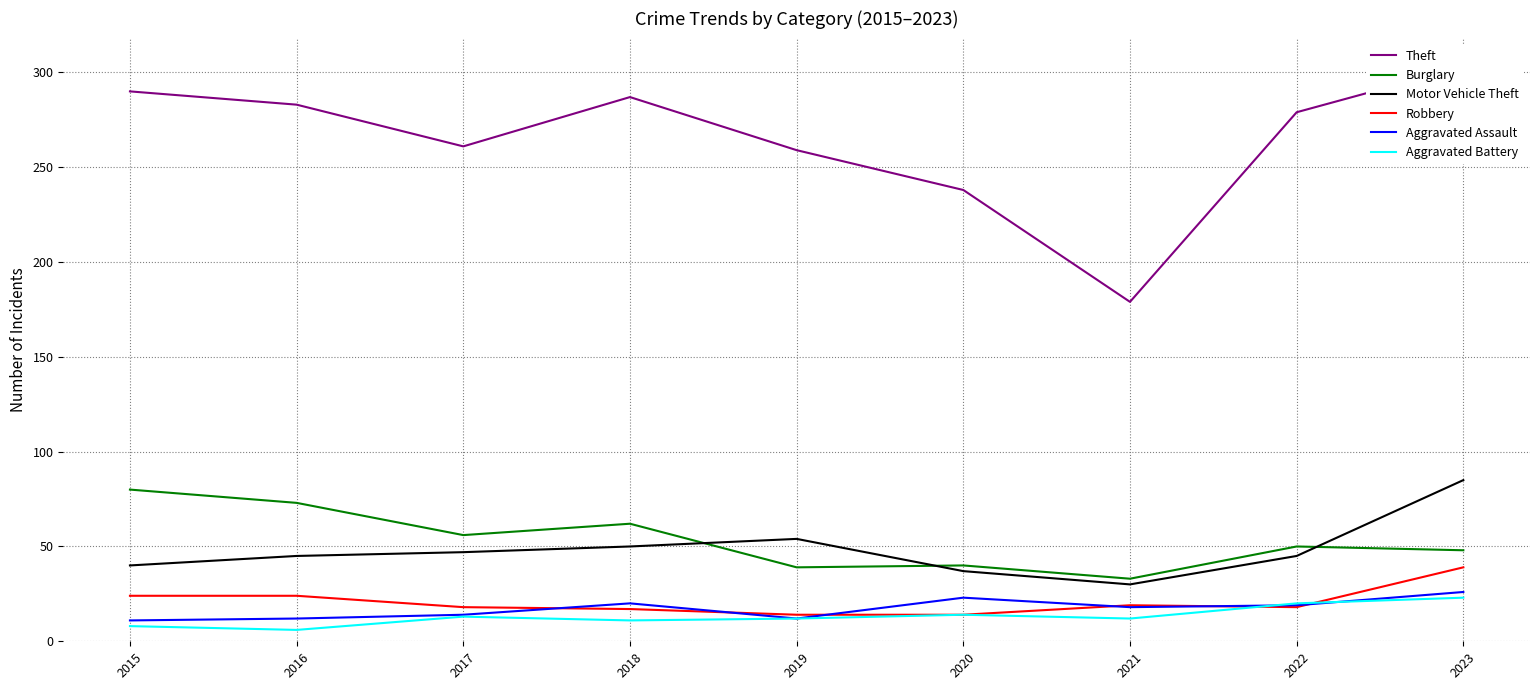

What is the highest value of the Theft series?

303